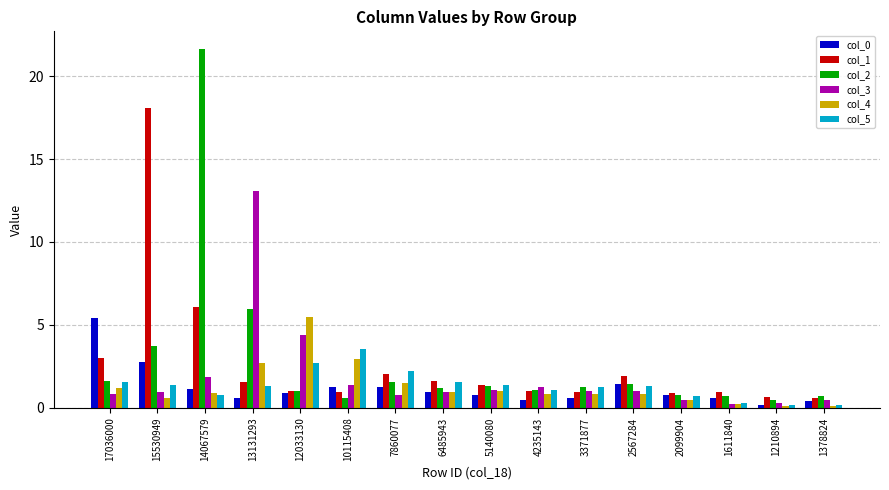

How many distinct data groups are displayed?

6